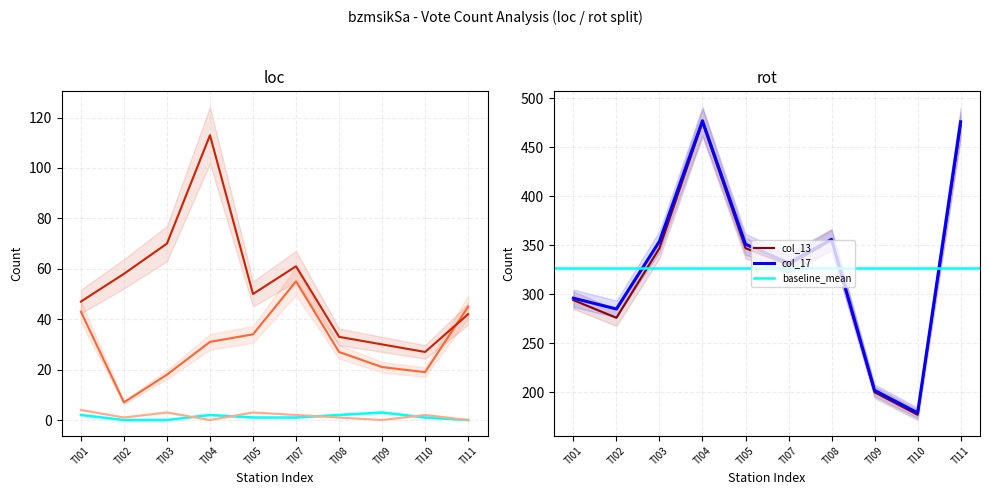

The value of col_17 (srub_total) at TI05 is 351. True or false?

True